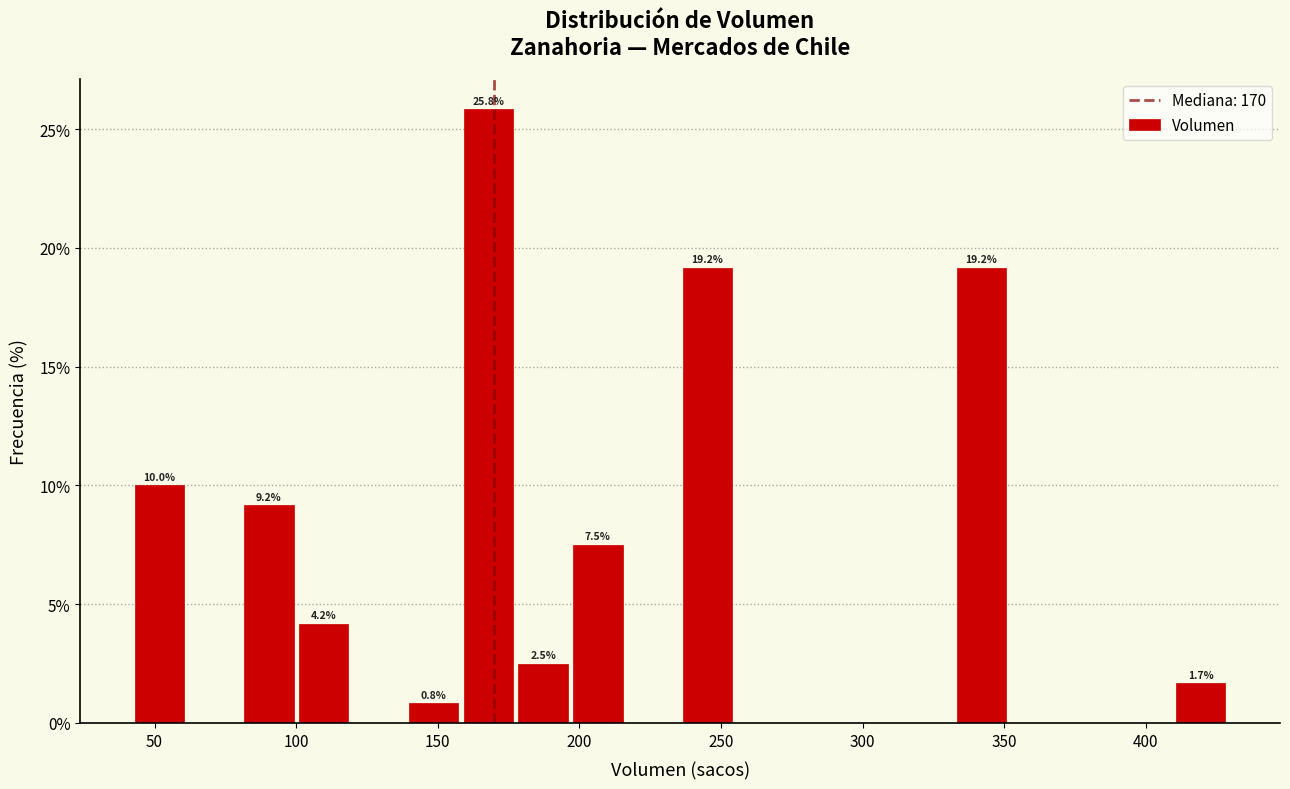

Around what value on the x-axis is the tallest bar? Give the approximate position of its centre, as read against the axis.

170